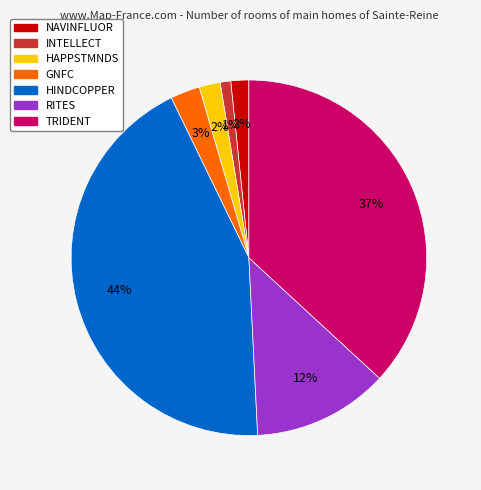

How many segments does this pie chart have?

7